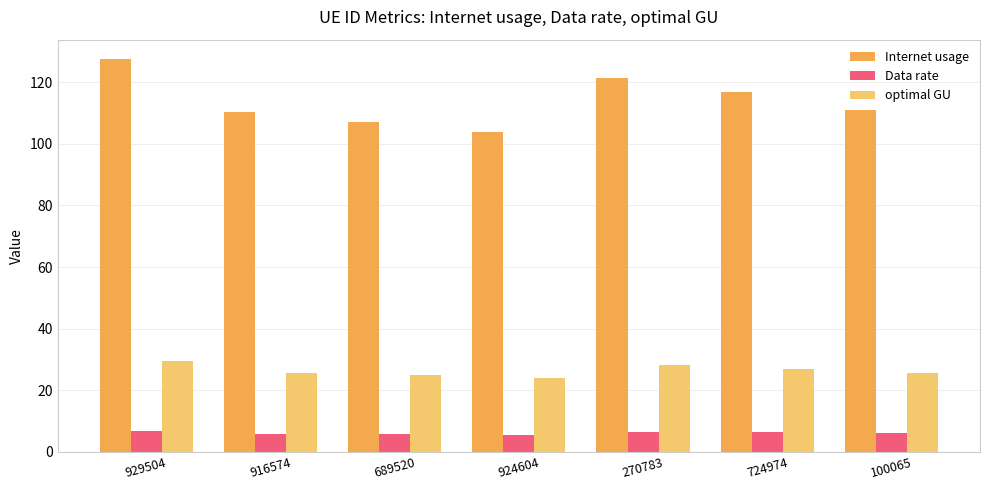

Rank the series by their average value, from highest to lowest.

Internet usage, optimal GU, Data rate